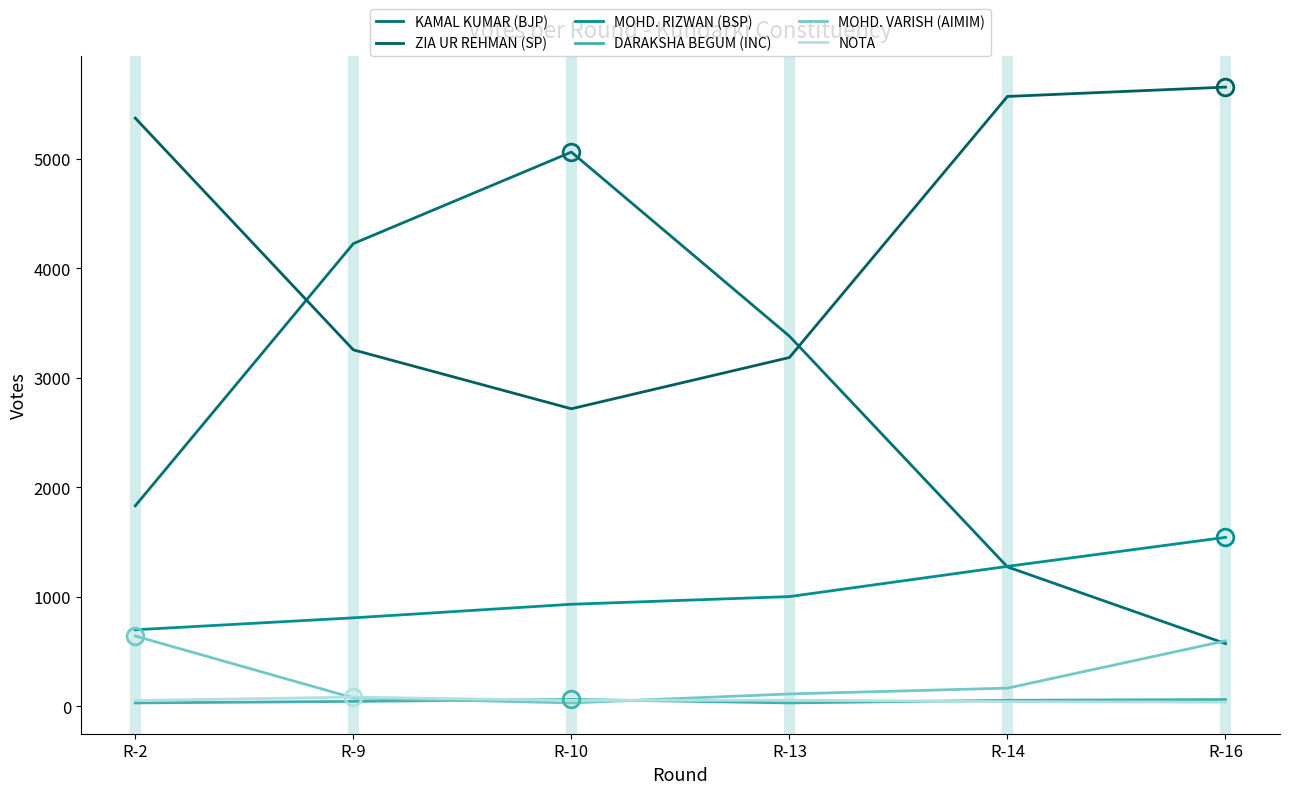

What is the average value of the DARAKSHA BEGUM (INC) series?

47